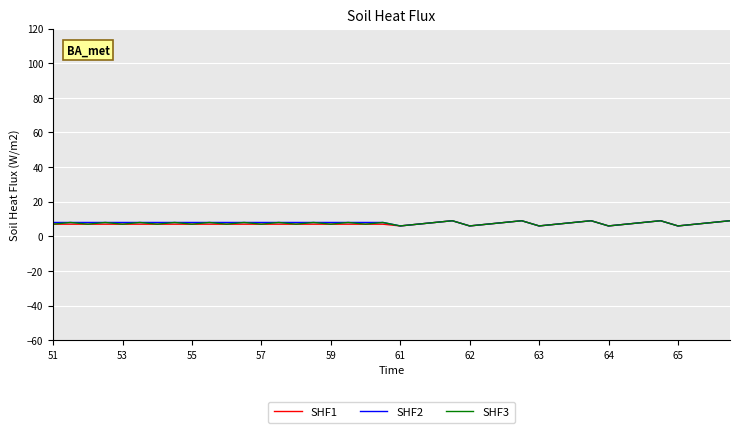

What is the maximum value shown in the chart?

9